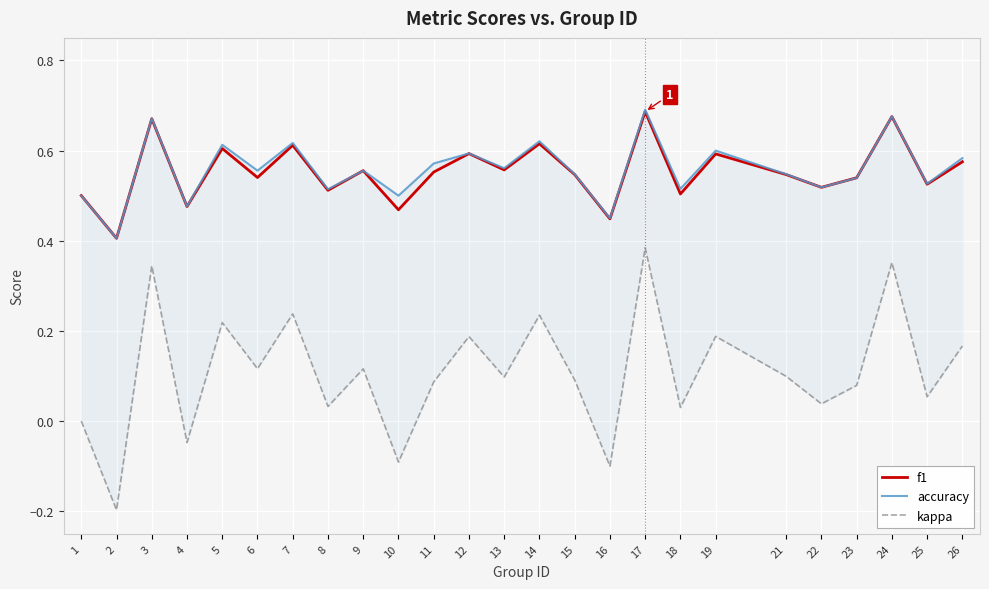

Reading left to right, what are all the values shown in this chart?

f1: 1=0.5	2=0.4	3=0.7	4=0.5	5=0.6	6=0.5	7=0.6	8=0.5	9=0.6	10=0.5	11=0.6	12=0.6	13=0.6	14=0.6	15=0.5	16=0.4	17=0.7	18=0.5	19=0.6	21=0.5	22=0.5	23=0.5	24=0.7	25=0.5	26=0.6
accuracy: 1=0.5	2=0.4	3=0.7	4=0.5	5=0.6	6=0.6	7=0.6	8=0.5	9=0.6	10=0.5	11=0.6	12=0.6	13=0.6	14=0.6	15=0.5	16=0.5	17=0.7	18=0.5	19=0.6	21=0.5	22=0.5	23=0.5	24=0.7	25=0.5	26=0.6
kappa: 1=0.0	2=-0.2	3=0.3	4=-0.0	5=0.2	6=0.1	7=0.2	8=0.0	9=0.1	10=-0.1	11=0.1	12=0.2	13=0.1	14=0.2	15=0.1	16=-0.1	17=0.4	18=0.0	19=0.2	21=0.1	22=0.0	23=0.1	24=0.4	25=0.1	26=0.2